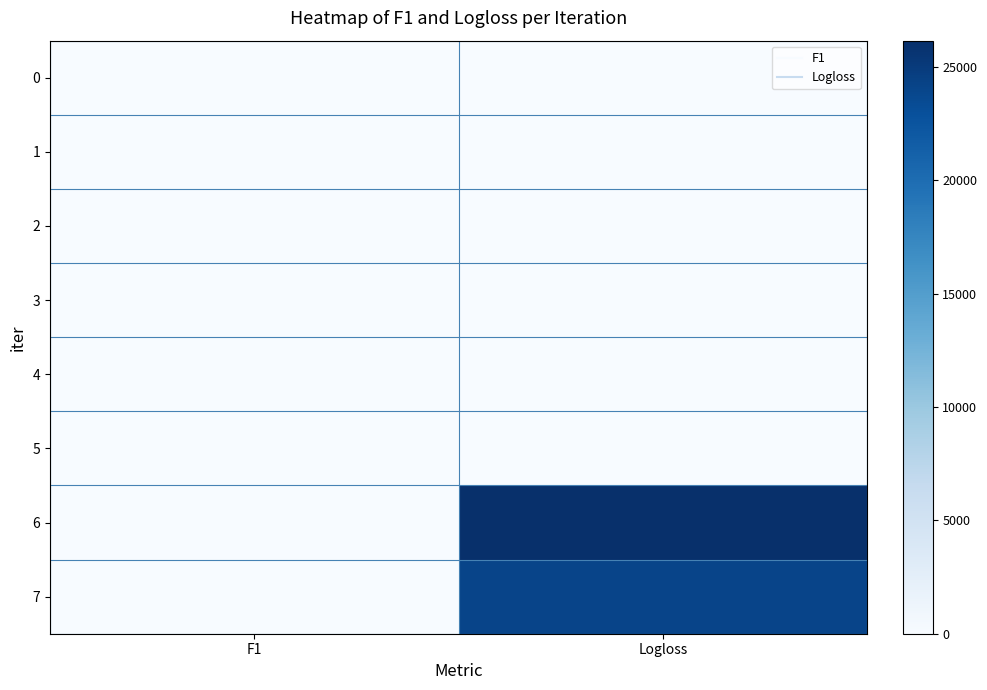

Which series has the largest total across all categories?

6